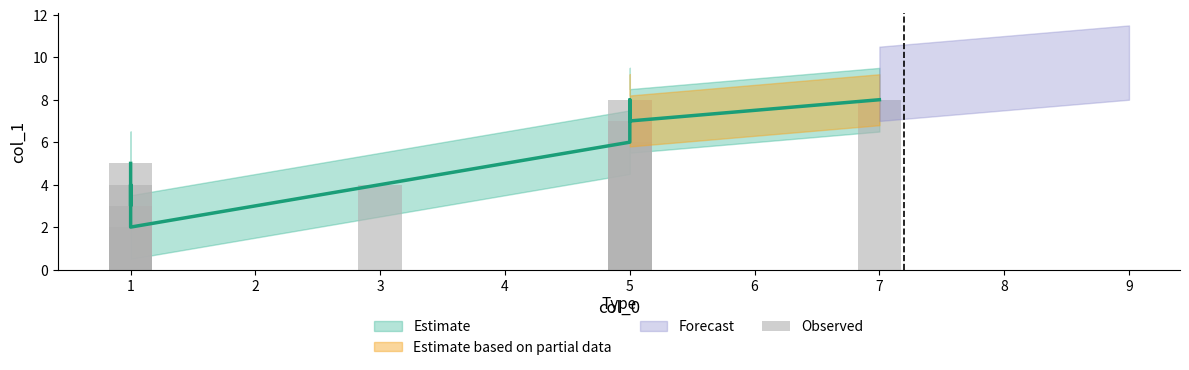

Are the bars horizontal?

No